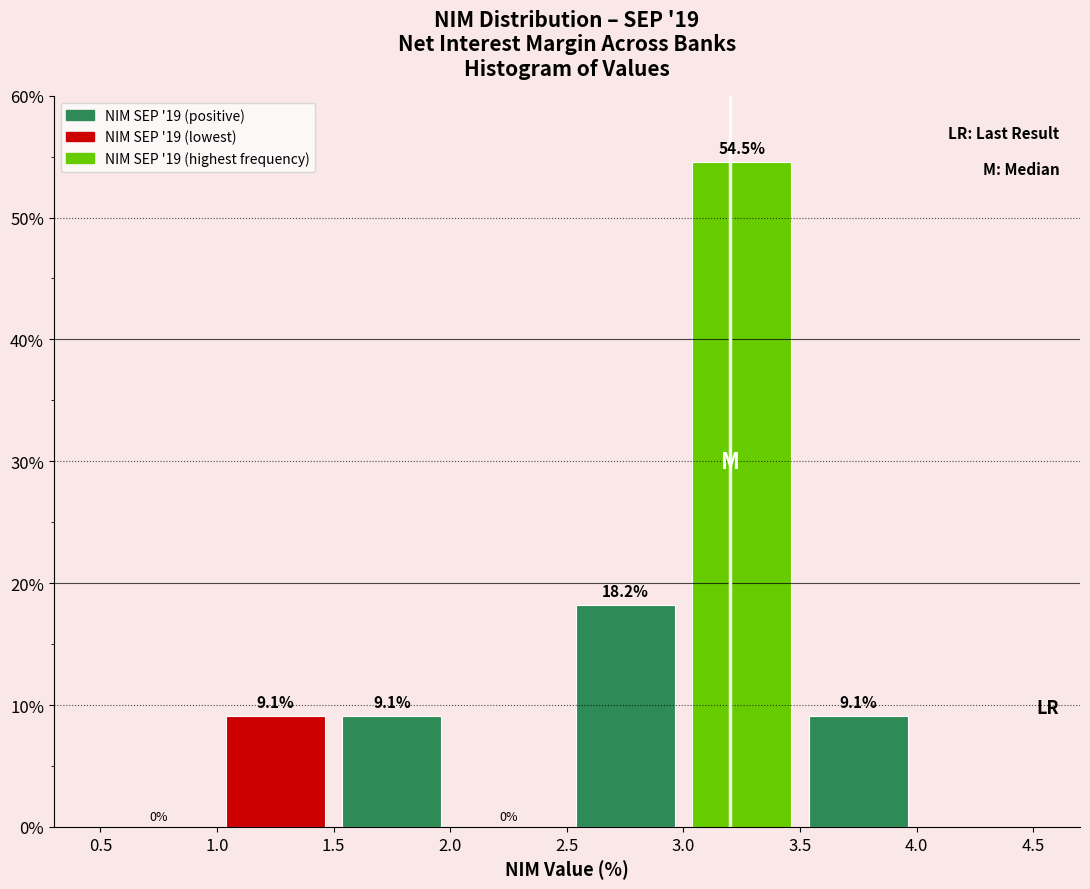

Reading left to right, list every bar in this chart as the range it spans on the x-axis followed by its height.

0.5 to 1.0: 0.0
1.0 to 1.5: 9.1
1.5 to 2.0: 9.1
2.0 to 2.5: 0.0
2.5 to 3.0: 18.2
3.0 to 3.5: 54.5
3.5 to 4.0: 9.1